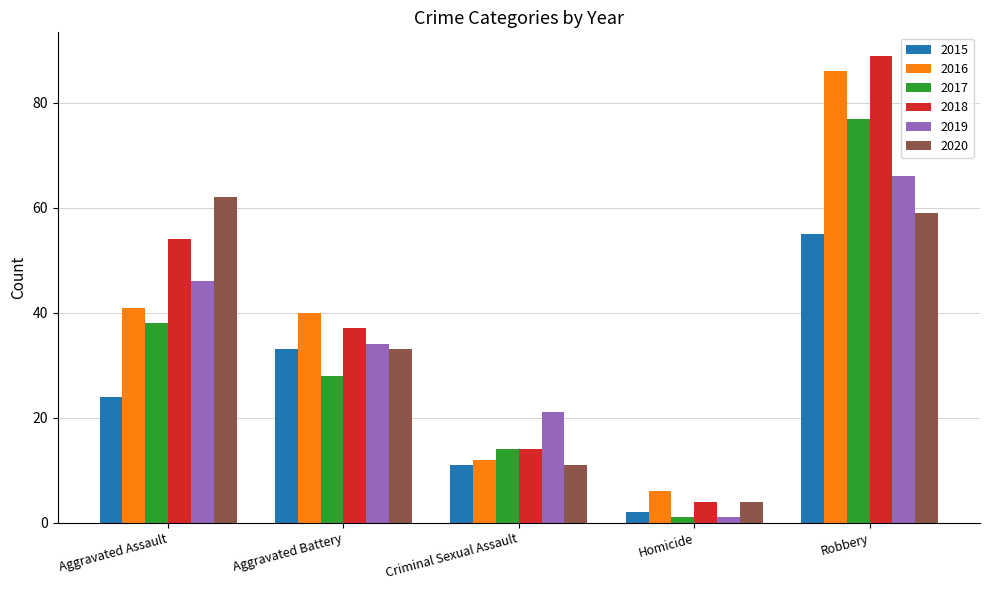

Does the chart contain stacked bars?

No